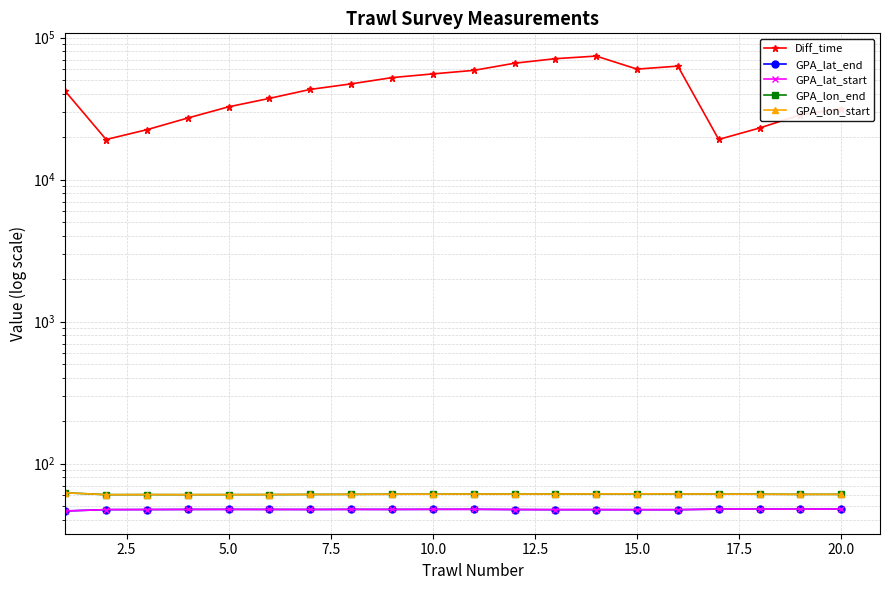

What are all the series names shown in the legend?

Diff_time, GPA_lat_end, GPA_lat_start, GPA_lon_end, GPA_lon_start